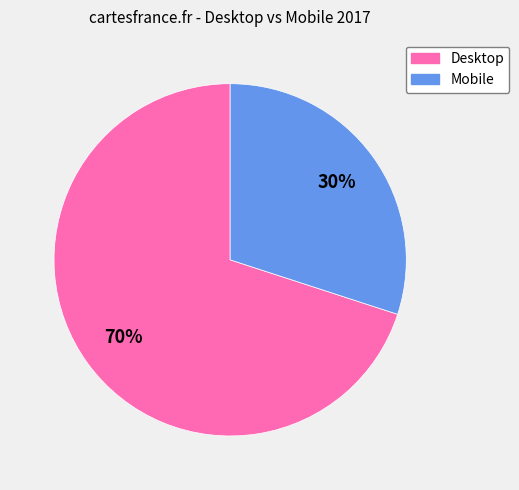

What is the ratio of the value at Desktop to the value at Mobile?

2.3